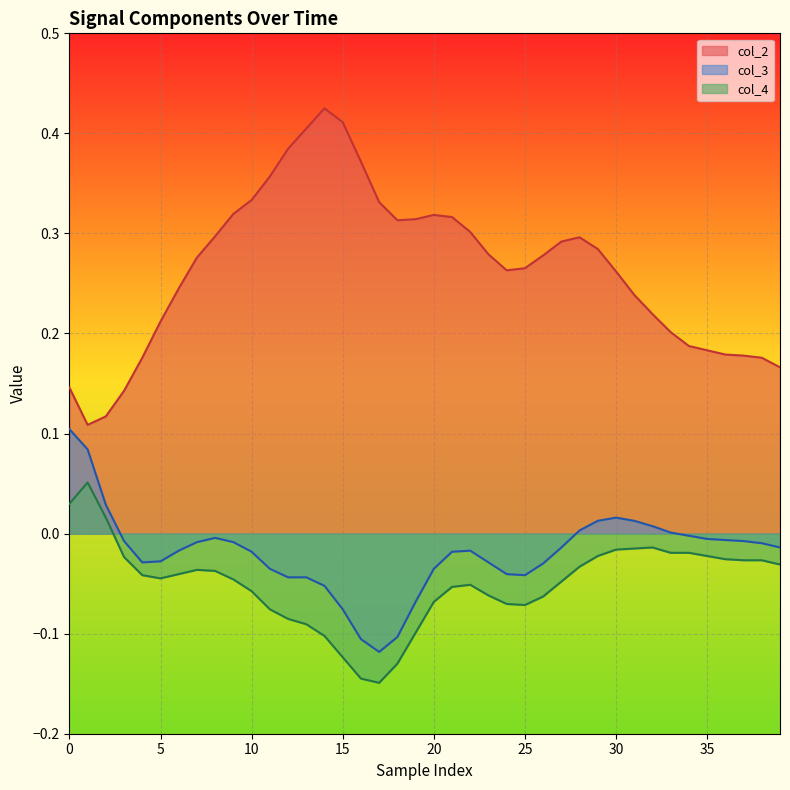

At 15, list the series in order from largest to smallest.

col_2, col_3, col_4